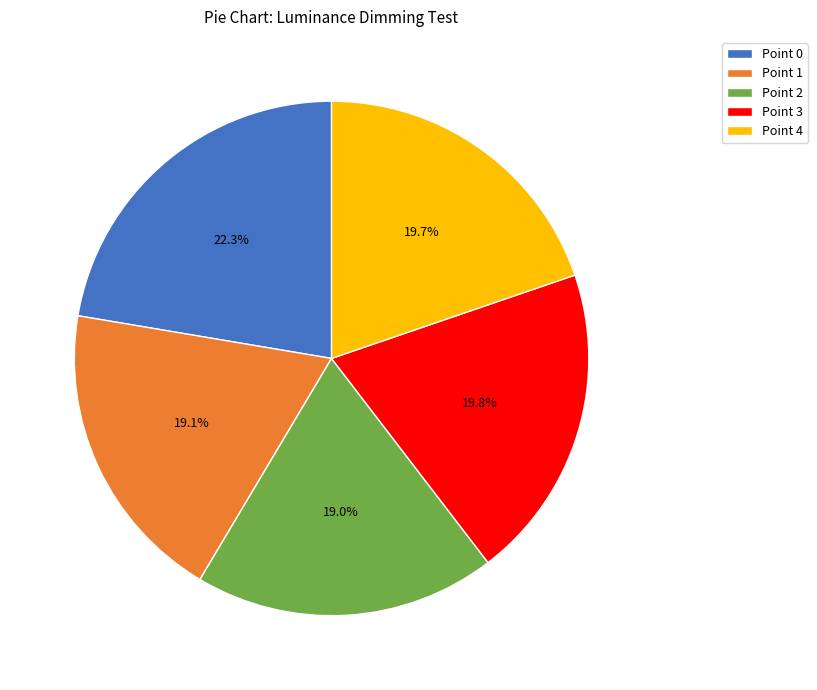

How many segments does this pie chart have?

5